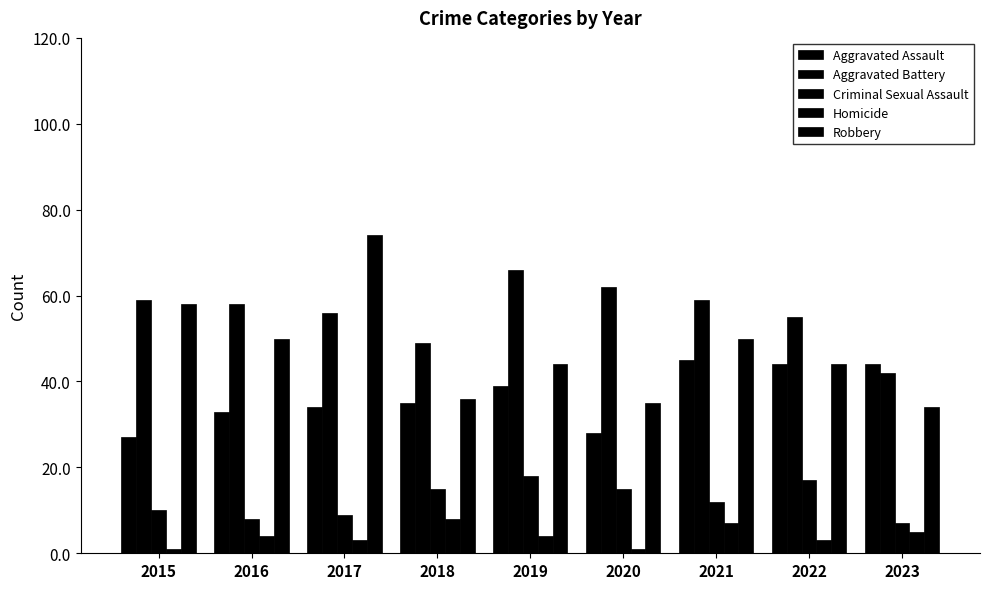

Between 2023 and 2018, which is larger?

2023